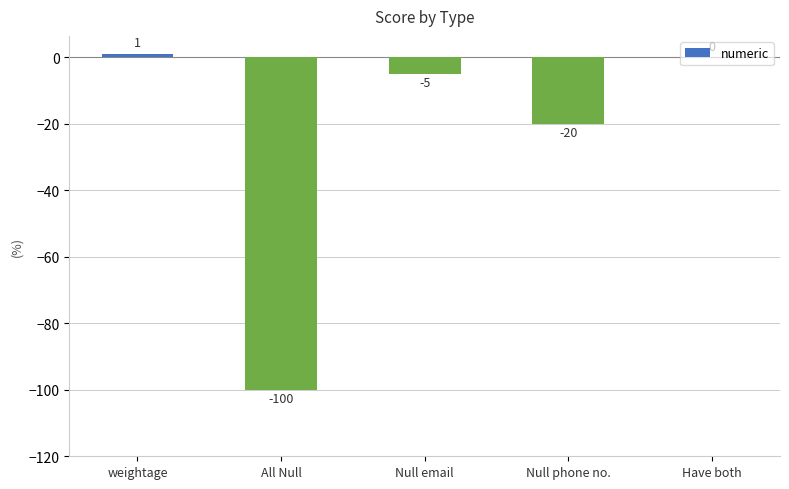

Reading left to right, extract all data points from this chart.

weightage=1	All Null=-100	Null email=-5	Null phone no.=-20	Have both=0